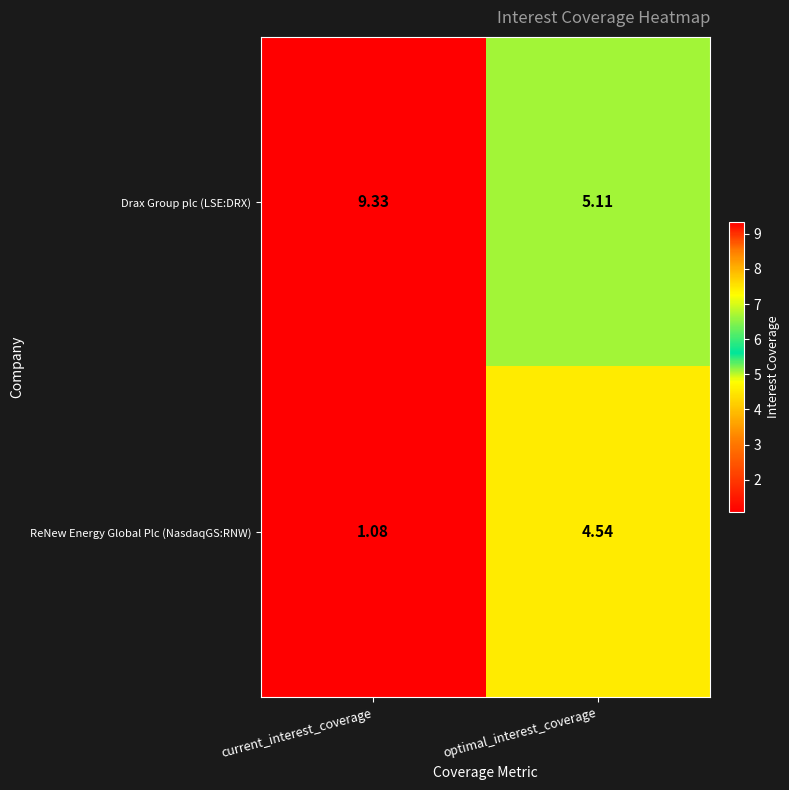

Which series has the widest spread of values?

Drax Group plc (LSE:DRX)